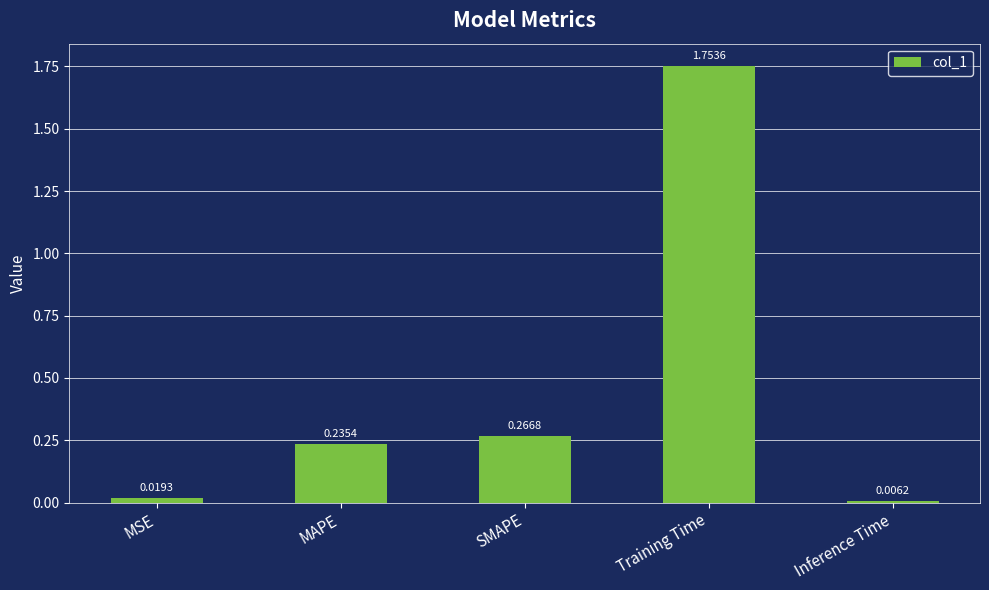

What is the difference between the values at MAPE and Training Time?

1.5